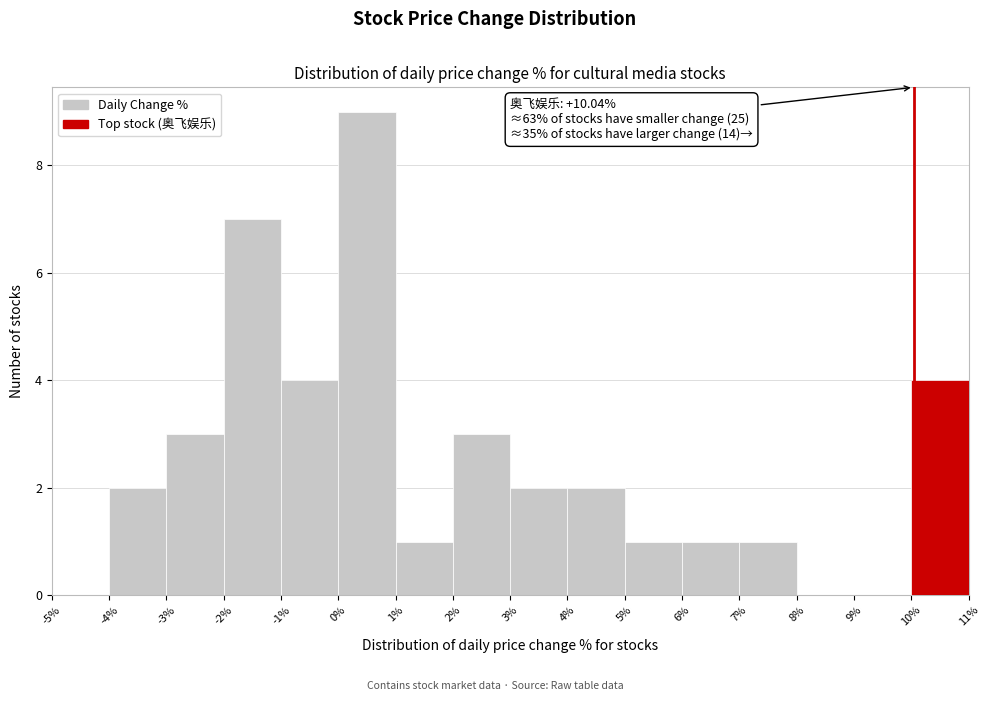

Over which range of the x-axis is the bar tallest?

0% to 1%